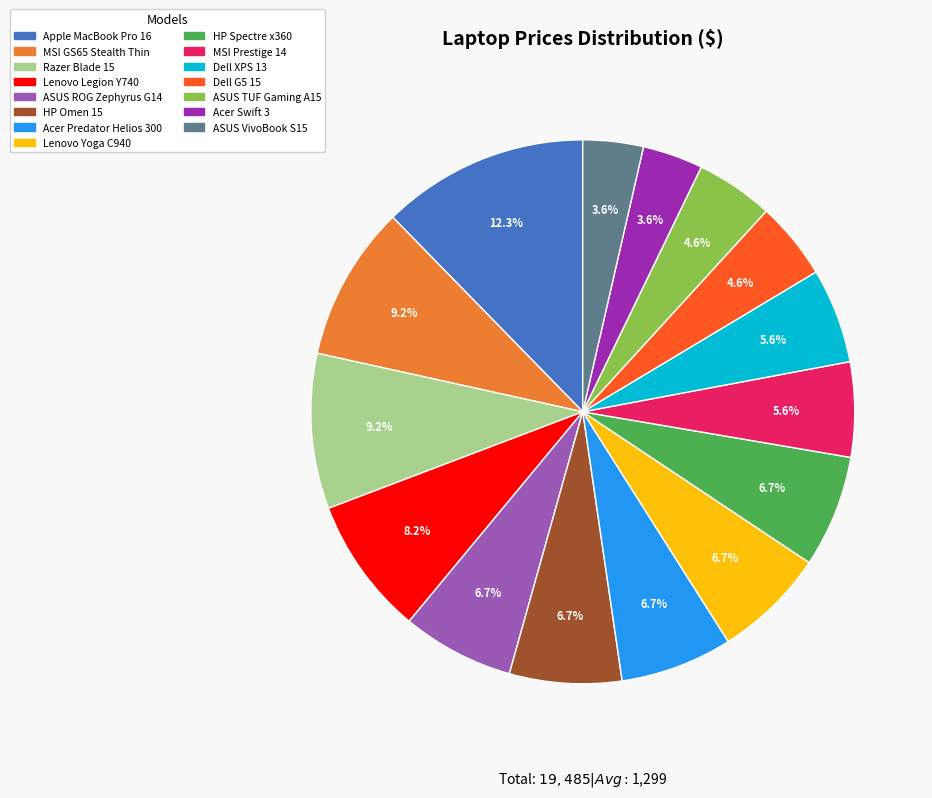

Count the number of slices in the pie.

15